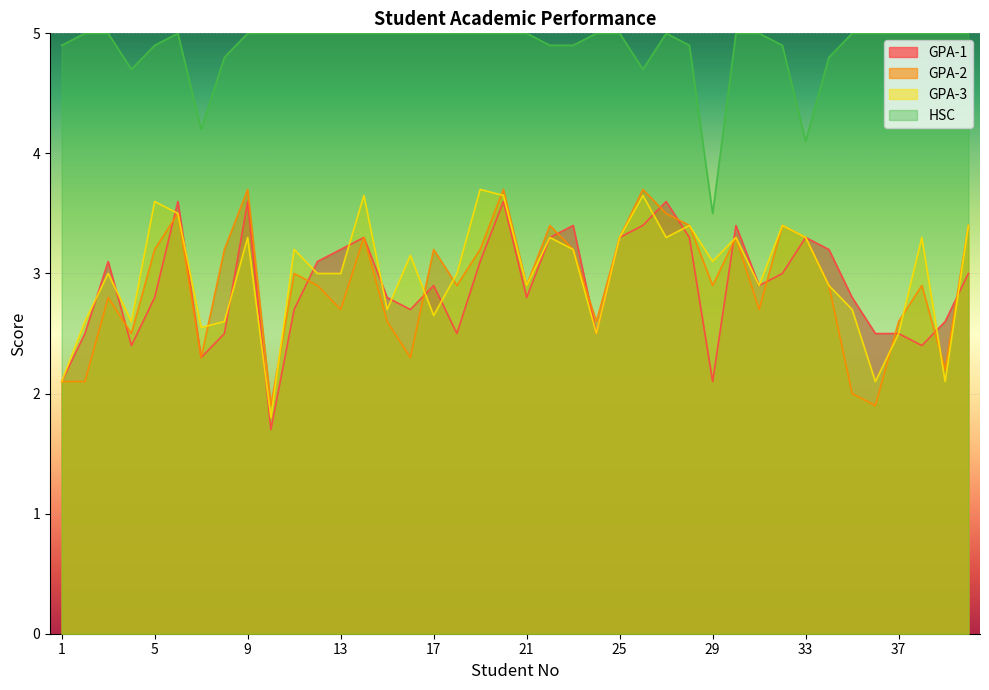

What is the difference between the GPA-2 values at 9 and 17?

0.5